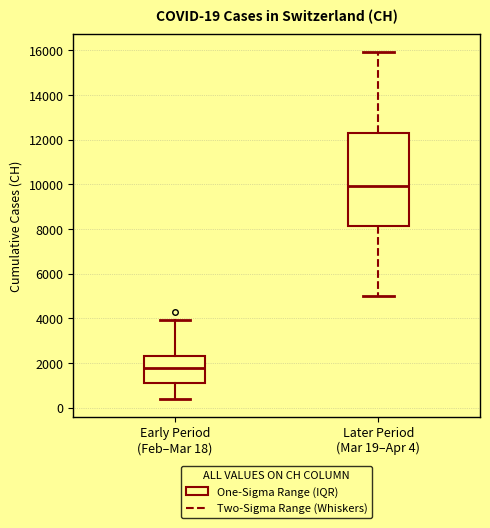

Which box has the lowest median line?

Early Period (Feb–Mar 18)